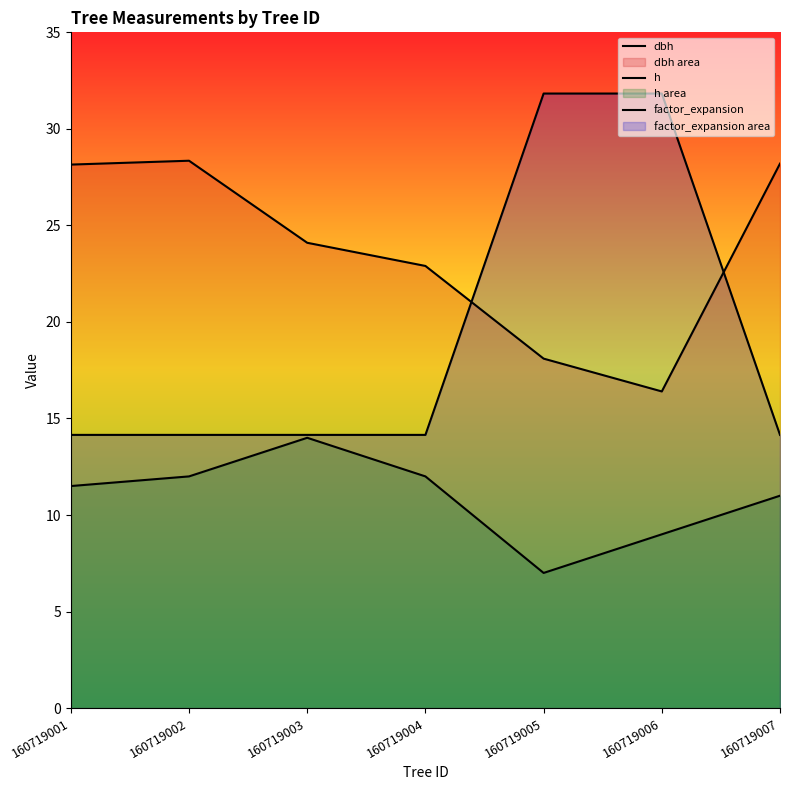

List the labels in order of dbh value, largest first.

160719002, 160719007, 160719001, 160719003, 160719004, 160719005, 160719006